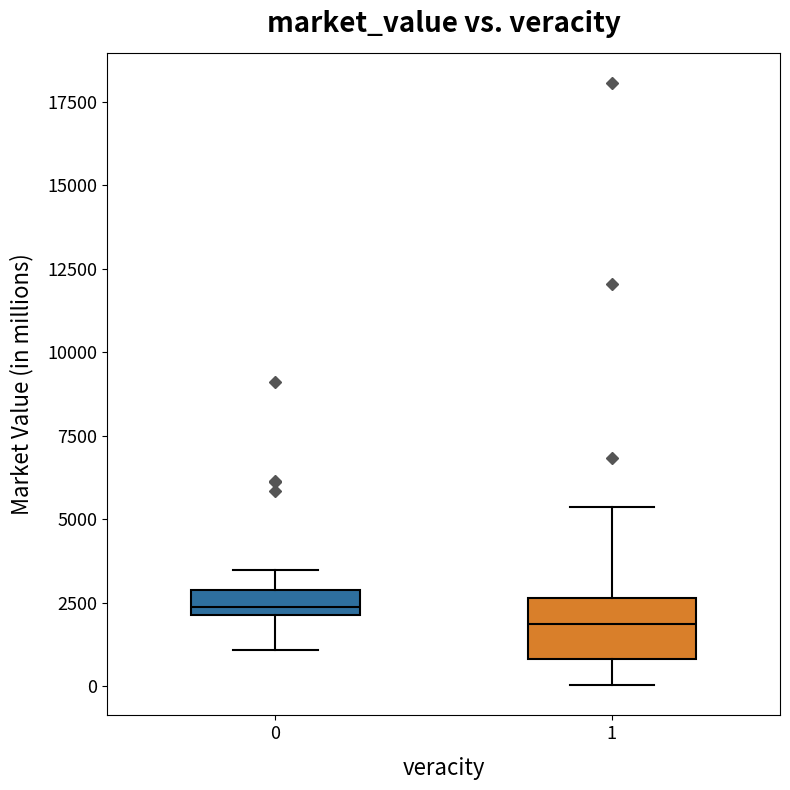

Reading left to right, read every box against the y-axis: the position of its median line, the range the box covers, and the ends of its whiskers. The values are not printed on the chart, so give them approximately, as read against the axis.

0: median 2500, box 2000 to 3000, whiskers 1000 to 3500
1: median 2000, box 1000 to 2500, whiskers 0 to 5500